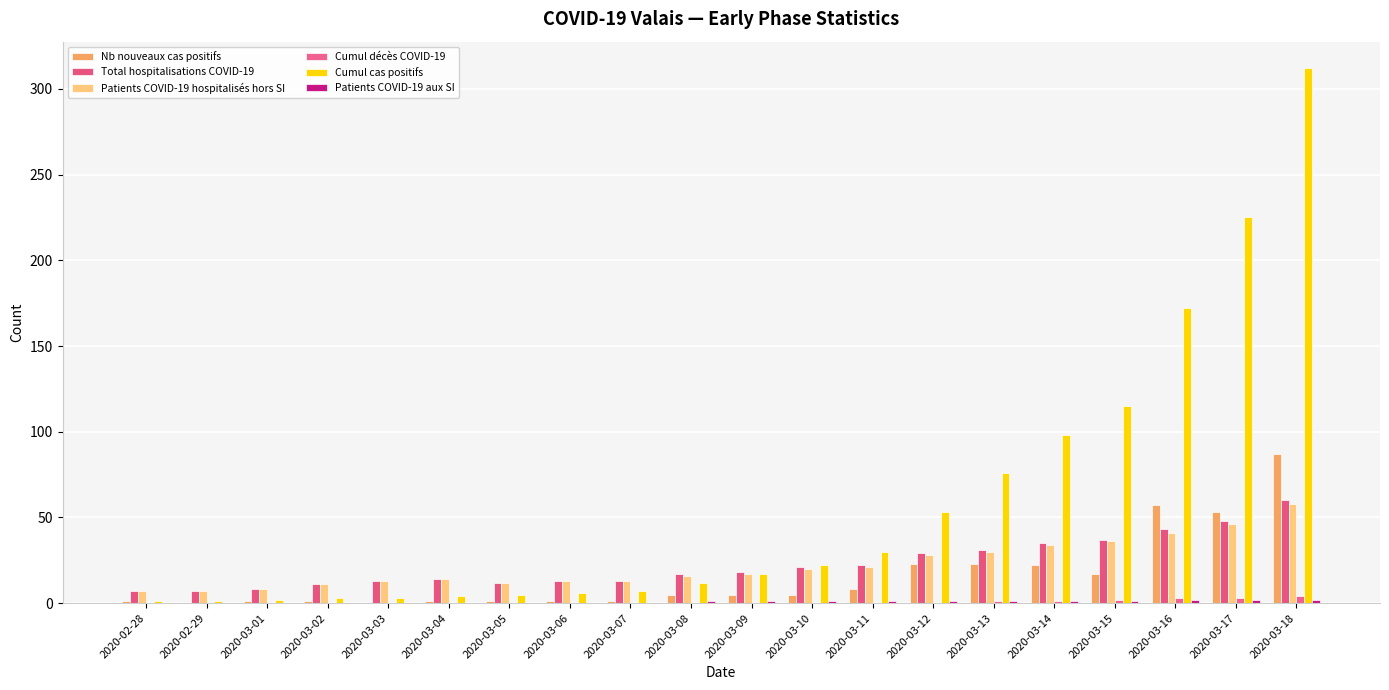

Reading left to right, transcribe all the data shown in this chart.

Nb nouveaux cas positifs: 2020-02-28=1	2020-02-29=0	2020-03-01=1	2020-03-02=1	2020-03-03=0	2020-03-04=1	2020-03-05=1	2020-03-06=1	2020-03-07=1	2020-03-08=5	2020-03-09=5	2020-03-10=5	2020-03-11=8	2020-03-12=23	2020-03-13=23	2020-03-14=22	2020-03-15=17	2020-03-16=57	2020-03-17=53	2020-03-18=87
Total hospitalisations COVID-19: 2020-02-28=7	2020-02-29=7	2020-03-01=8	2020-03-02=11	2020-03-03=13	2020-03-04=14	2020-03-05=12	2020-03-06=13	2020-03-07=13	2020-03-08=17	2020-03-09=18	2020-03-10=21	2020-03-11=22	2020-03-12=29	2020-03-13=31	2020-03-14=35	2020-03-15=37	2020-03-16=43	2020-03-17=48	2020-03-18=60
Patients COVID-19 hospitalisés hors SI: 2020-02-28=7	2020-02-29=7	2020-03-01=8	2020-03-02=11	2020-03-03=13	2020-03-04=14	2020-03-05=12	2020-03-06=13	2020-03-07=13	2020-03-08=16	2020-03-09=17	2020-03-10=20	2020-03-11=21	2020-03-12=28	2020-03-13=30	2020-03-14=34	2020-03-15=36	2020-03-16=41	2020-03-17=46	2020-03-18=58
Cumul décès COVID-19: 2020-02-28=0	2020-02-29=0	2020-03-01=0	2020-03-02=0	2020-03-03=0	2020-03-04=0	2020-03-05=0	2020-03-06=0	2020-03-07=0	2020-03-08=0	2020-03-09=0	2020-03-10=0	2020-03-11=0	2020-03-12=0	2020-03-13=1	2020-03-14=1	2020-03-15=2	2020-03-16=3	2020-03-17=3	2020-03-18=4
Cumul cas positifs: 2020-02-28=1	2020-02-29=1	2020-03-01=2	2020-03-02=3	2020-03-03=3	2020-03-04=4	2020-03-05=5	2020-03-06=6	2020-03-07=7	2020-03-08=12	2020-03-09=17	2020-03-10=22	2020-03-11=30	2020-03-12=53	2020-03-13=76	2020-03-14=98	2020-03-15=115	2020-03-16=172	2020-03-17=225	2020-03-18=312
Patients COVID-19 aux SI: 2020-02-28=0	2020-02-29=0	2020-03-01=0	2020-03-02=0	2020-03-03=0	2020-03-04=0	2020-03-05=0	2020-03-06=0	2020-03-07=0	2020-03-08=1	2020-03-09=1	2020-03-10=1	2020-03-11=1	2020-03-12=1	2020-03-13=1	2020-03-14=1	2020-03-15=1	2020-03-16=2	2020-03-17=2	2020-03-18=2